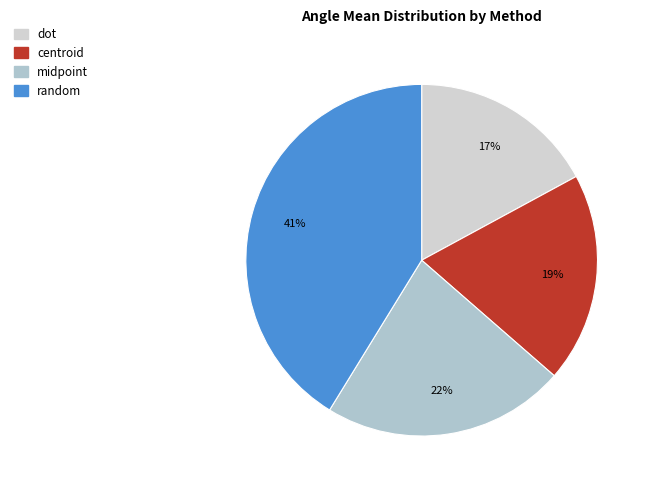

To the nearest percent, what is the difference between the largest and smallest slice percentages?

24%